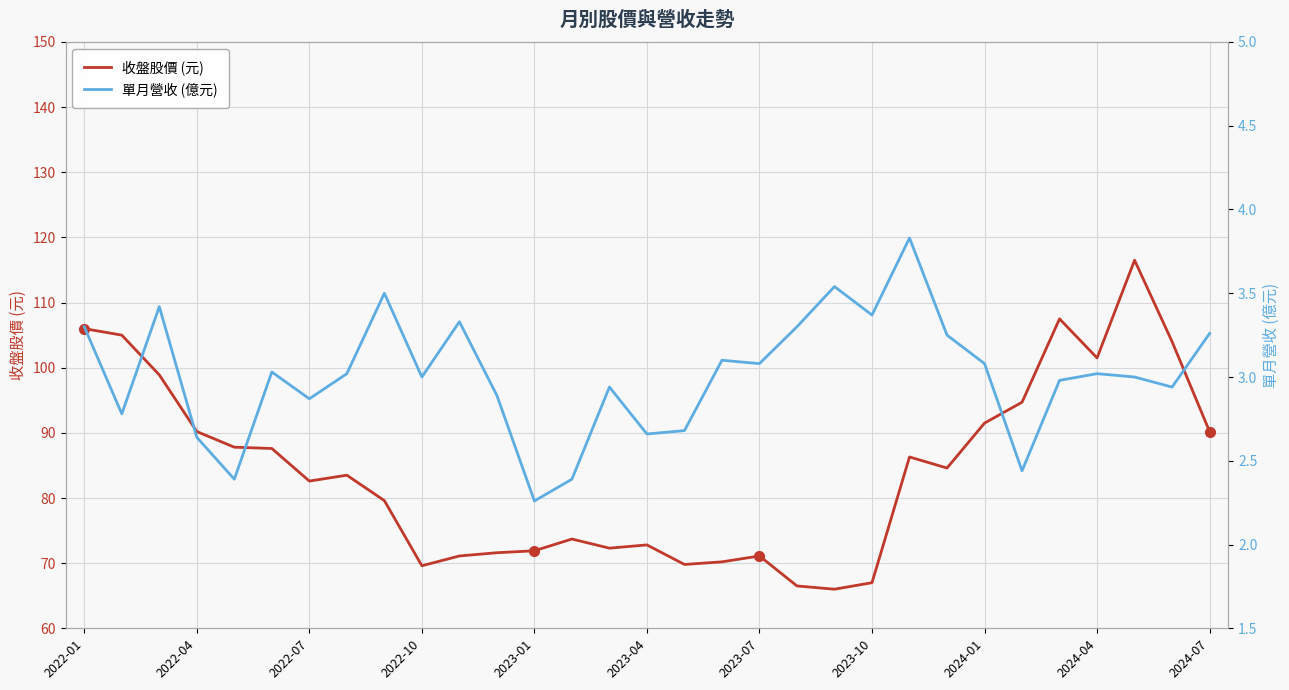

What is the sum of all 單月營收 (億元) values?

93.3